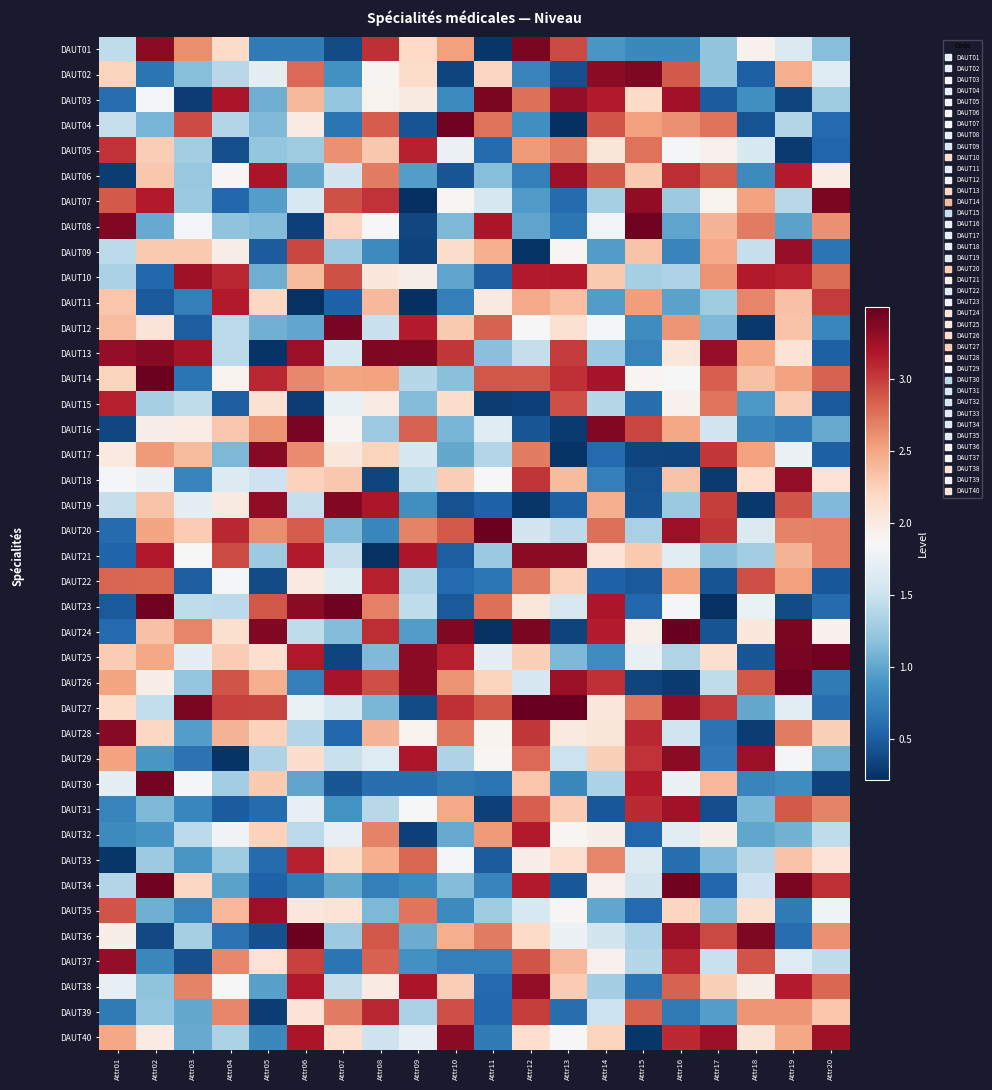

List the series in order of their peak value, lowest first.

DAUT39, DAUT05, DAUT22, DAUT15, DAUT33, DAUT32, DAUT11, DAUT31, DAUT10, DAUT35, DAUT06, DAUT09, DAUT37, DAUT38, DAUT18, DAUT40, DAUT29, DAUT21, DAUT28, DAUT17, DAUT19, DAUT02, DAUT13, DAUT03, DAUT01, DAUT07, DAUT12, DAUT16, DAUT30, DAUT08, DAUT25, DAUT34, DAUT23, DAUT04, DAUT26, DAUT36, DAUT14, DAUT20, DAUT24, DAUT27